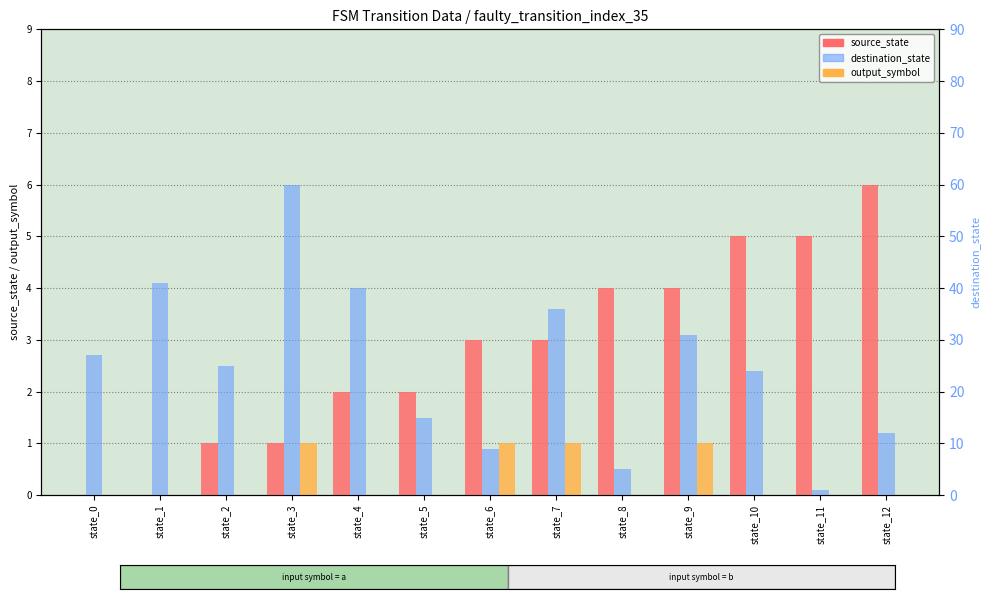

What is the sum of the source_state values at state_4 and state_9?

6